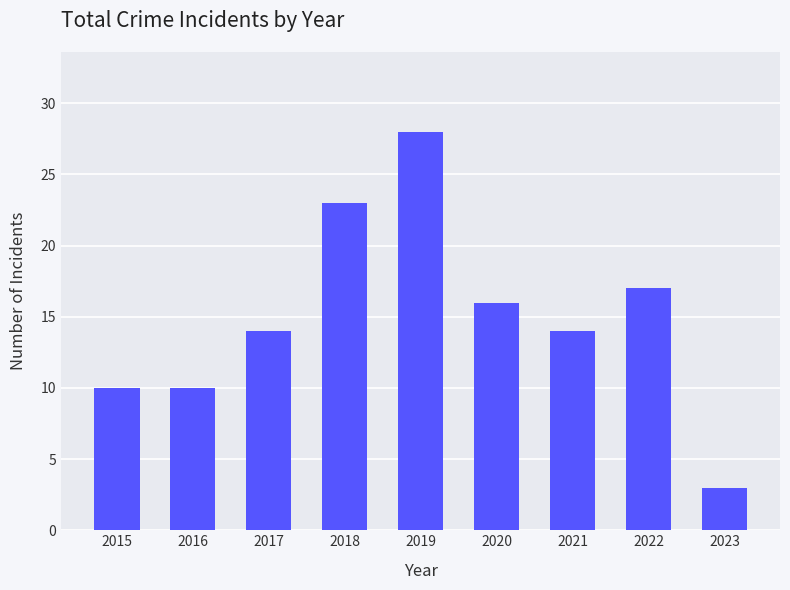

Approximately how many times larger is the value at 2016 compared to 2017?

0.7